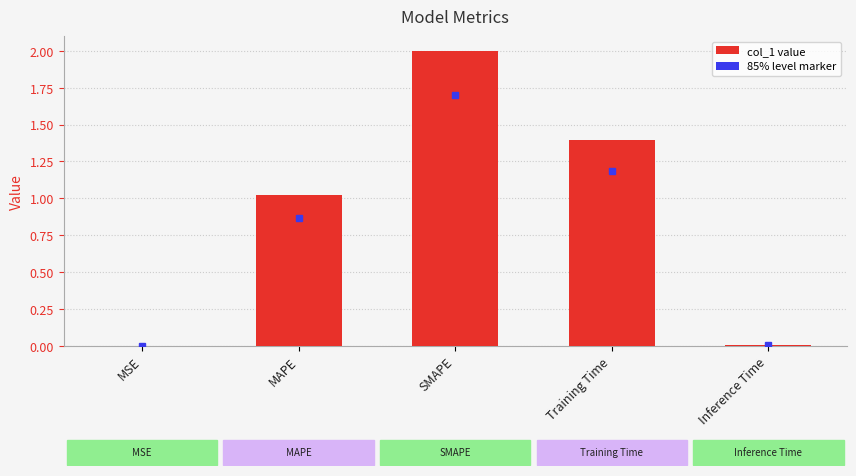

Is it true that the value at MSE is 0.0?

True